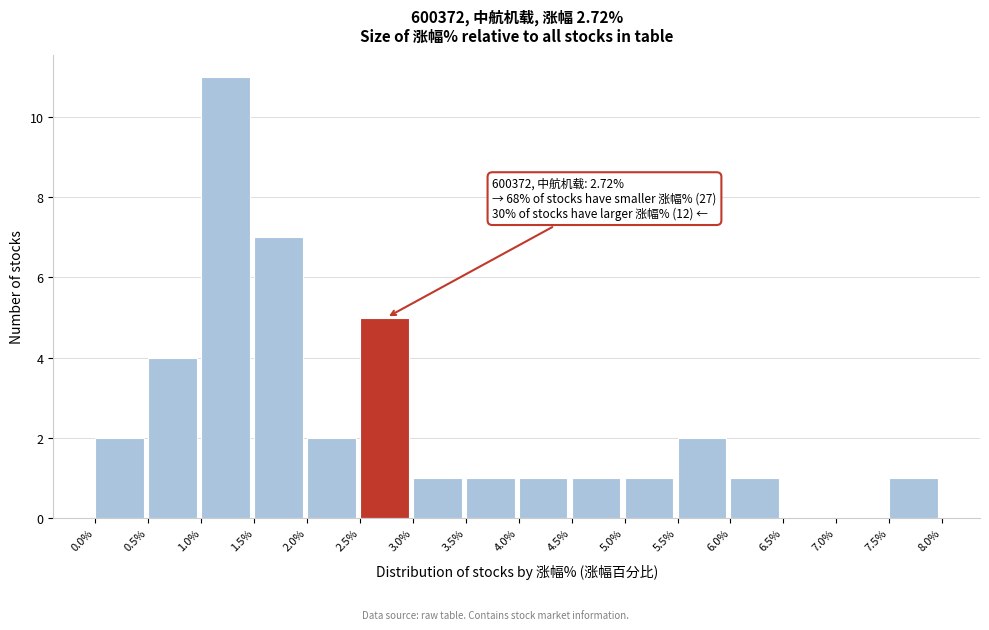

Over which range of the x-axis is the bar tallest?

1.0% to 1.5%